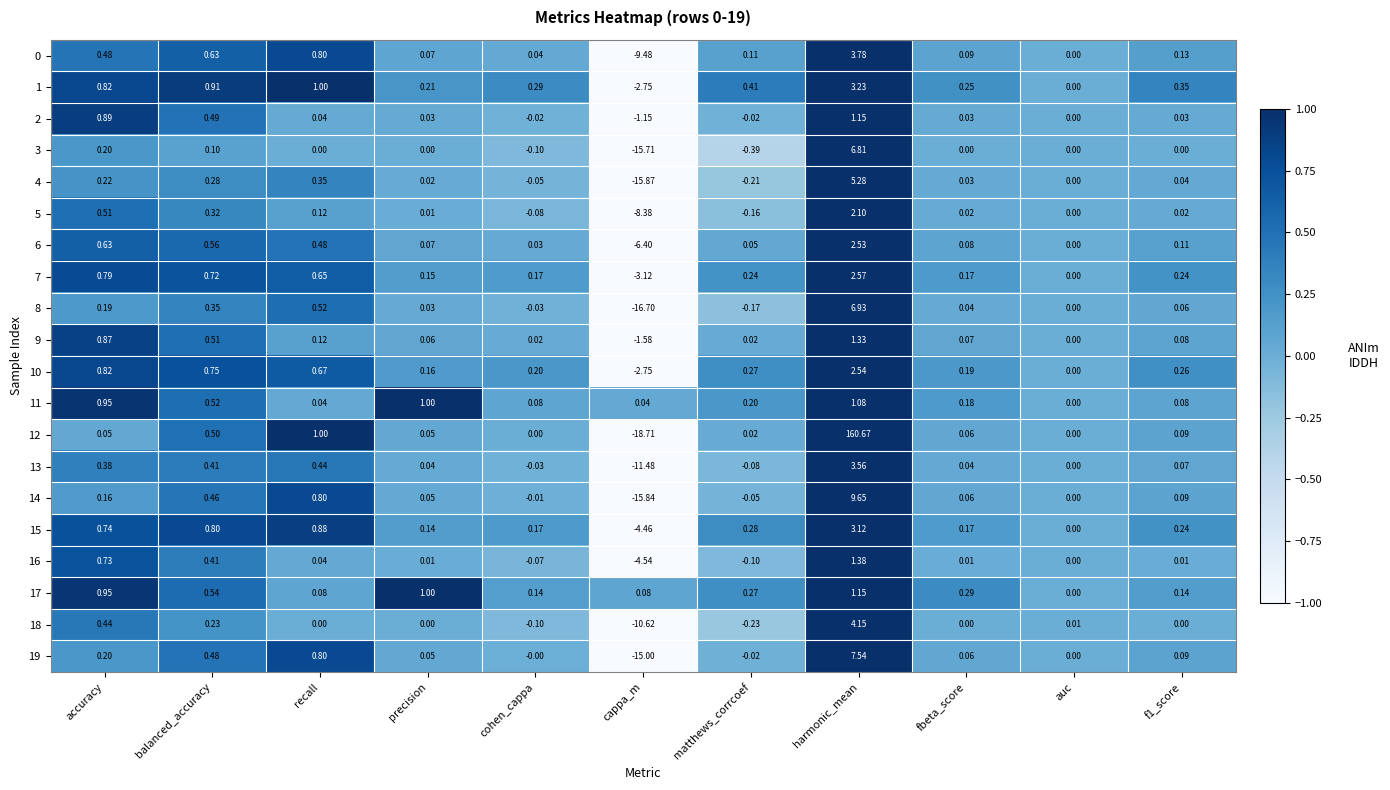

At which category is the sum across all series the highest?

harmonic_mean